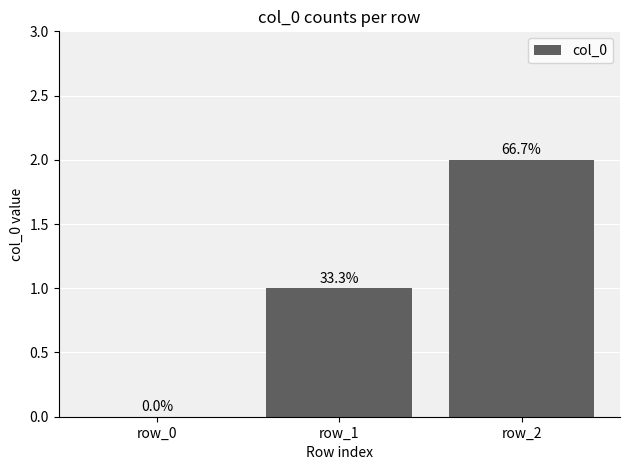

What is the difference between the values at row_0 and row_2?

2